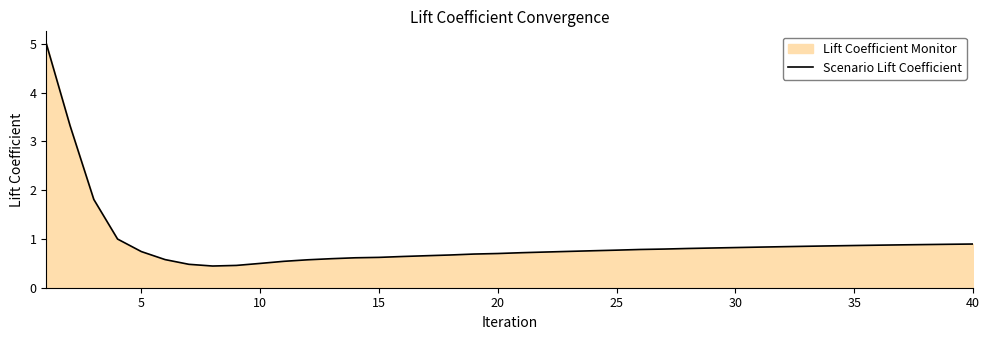

Reading right to left, extract all data points from this chart.

0.9	0.9	0.9	0.9	0.9	0.9	0.9	0.8	0.8	0.8	0.8	0.8	0.8	0.8	0.8	0.8	0.8	0.7	0.7	0.7	0.7	0.7	0.7	0.7	0.6	0.6	0.6	0.6	0.6	0.5	0.5	0.5	0.4	0.5	0.6	0.7	1.0	1.8	3.3	5.0